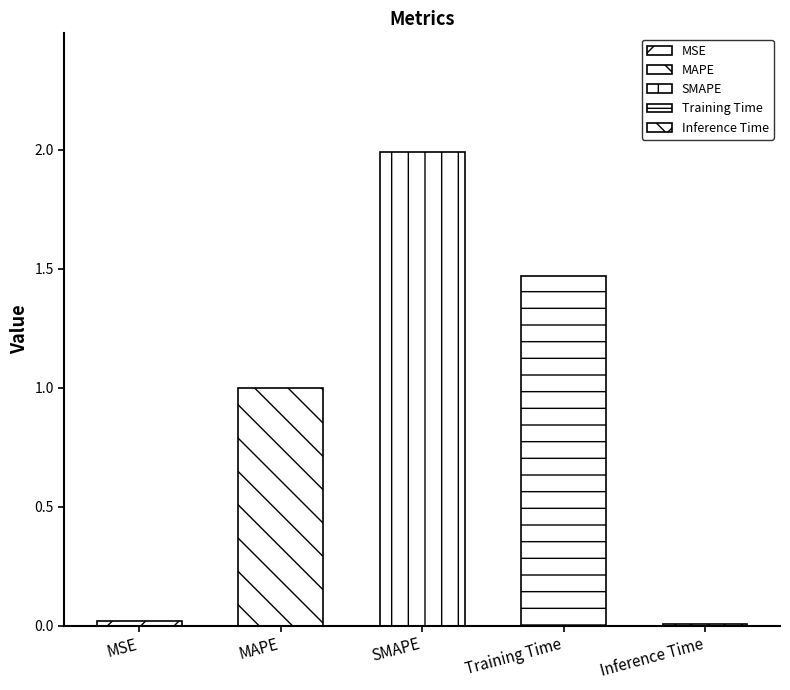

True or false: the data shows 2.8 at SMAPE.

False